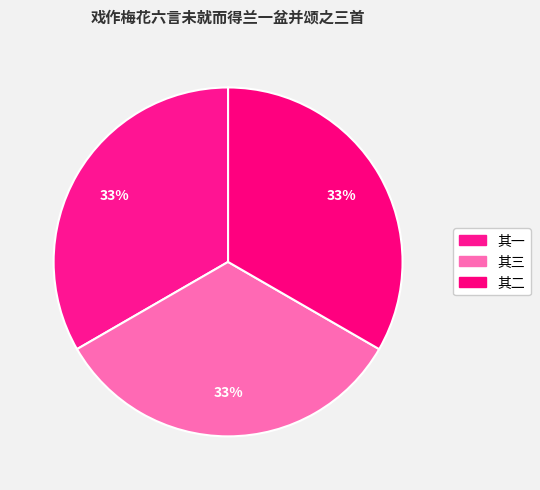

How many segments does this pie chart have?

3